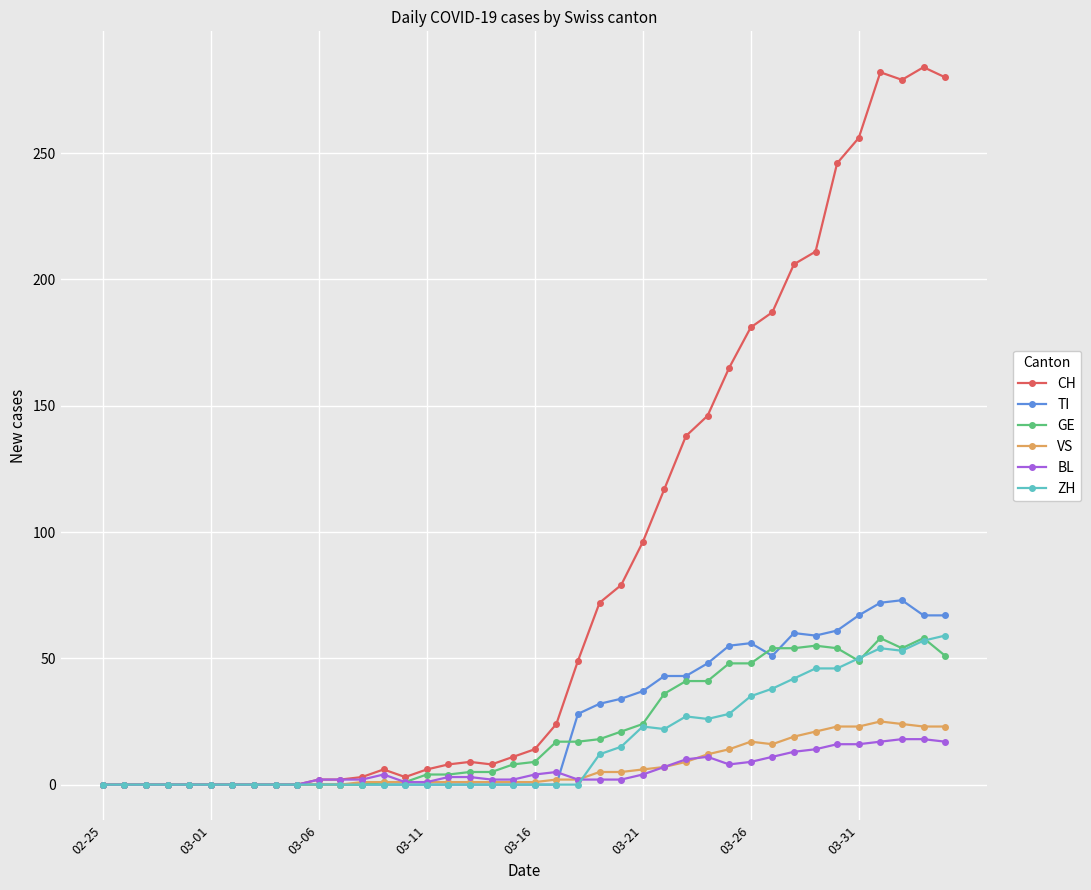

Which series has the largest total across all categories?

CH